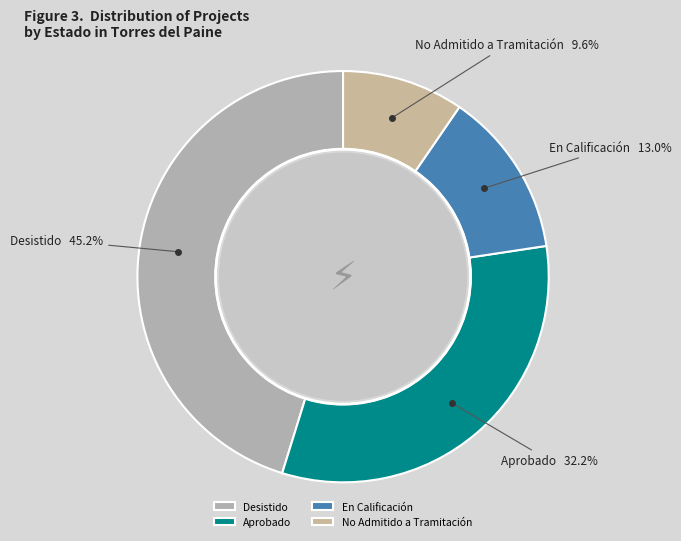

True or false: En Calificación accounts for 25% of the total.

False